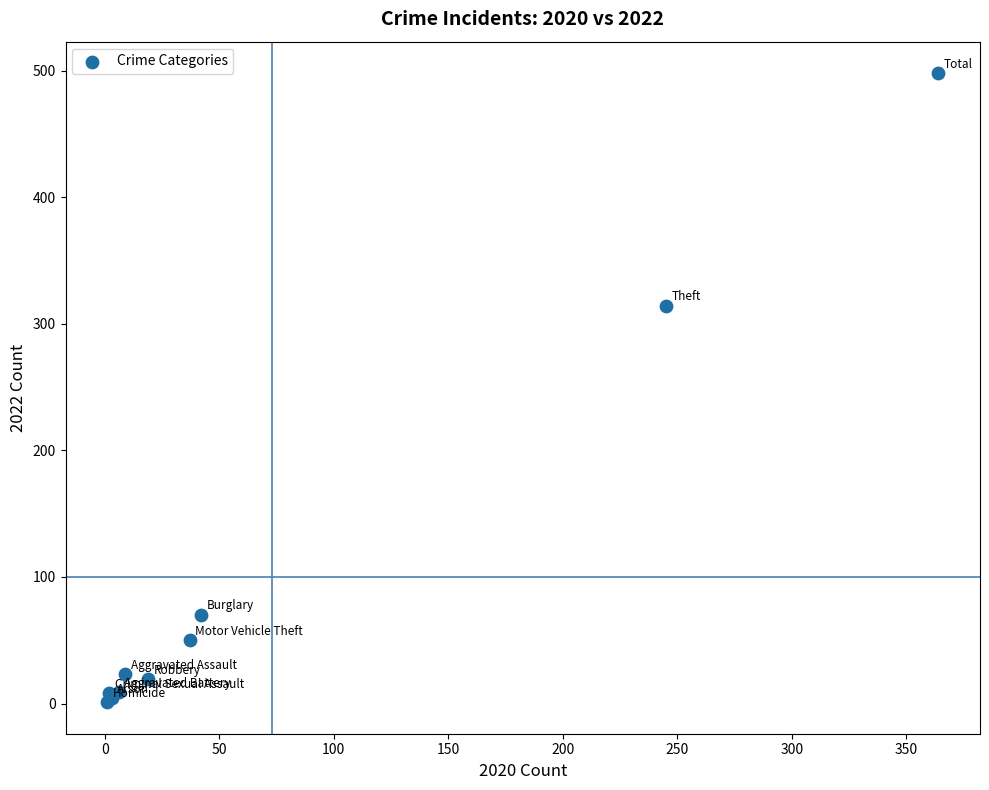

What Y value in the scatter plot is closest to 249?

314